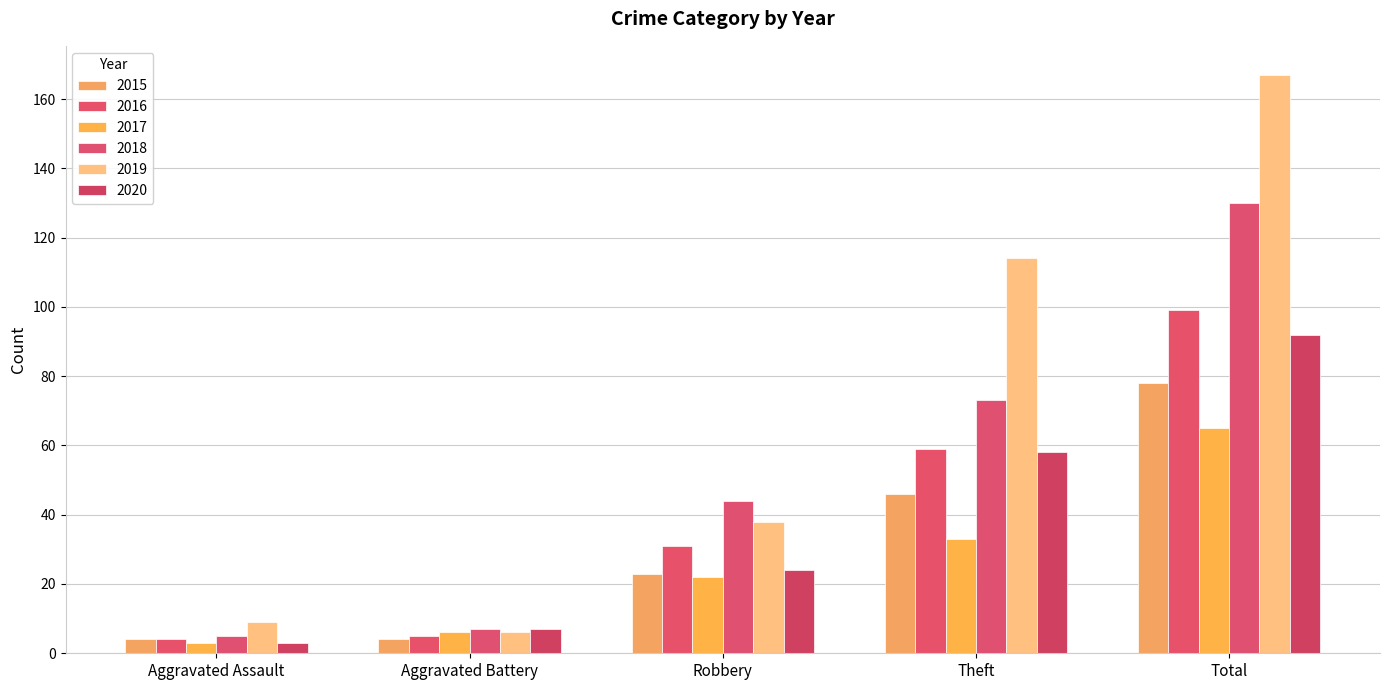

What is the value of the 2018 bar at the 1st from the left?

5